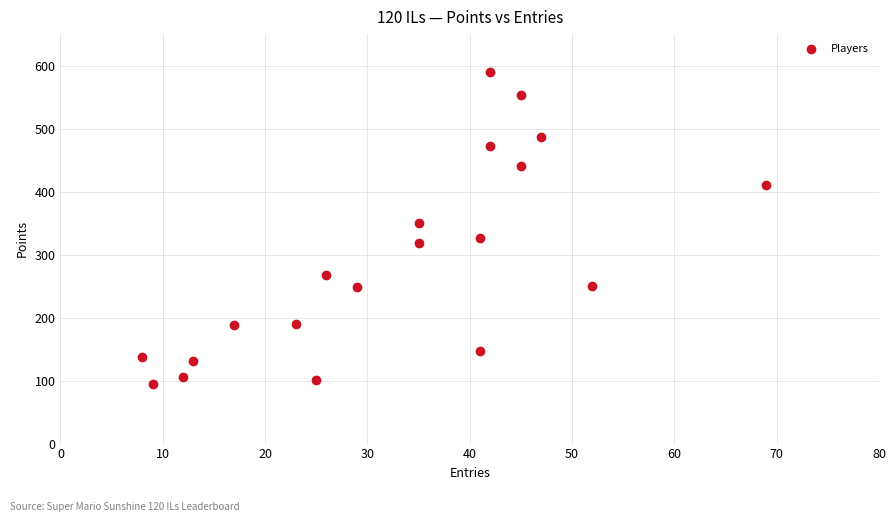

What Y value in the scatter plot is closest to 342?

350